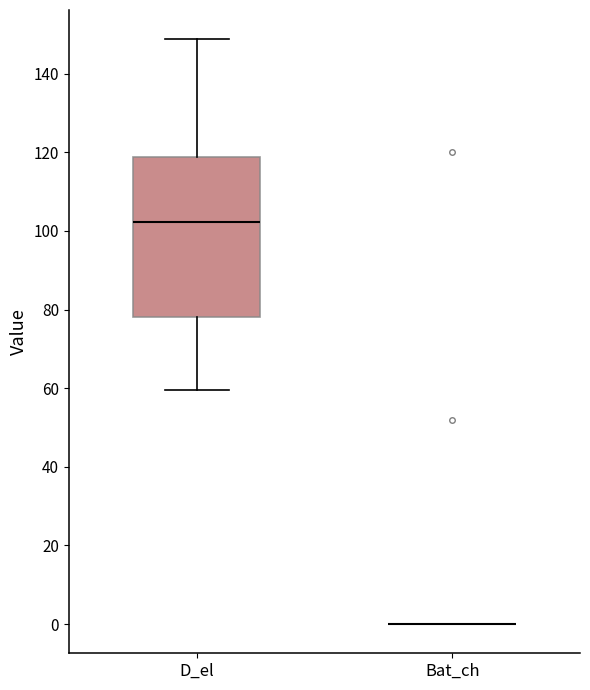

Which box is the tallest, from its lower edge to its upper edge?

D_el